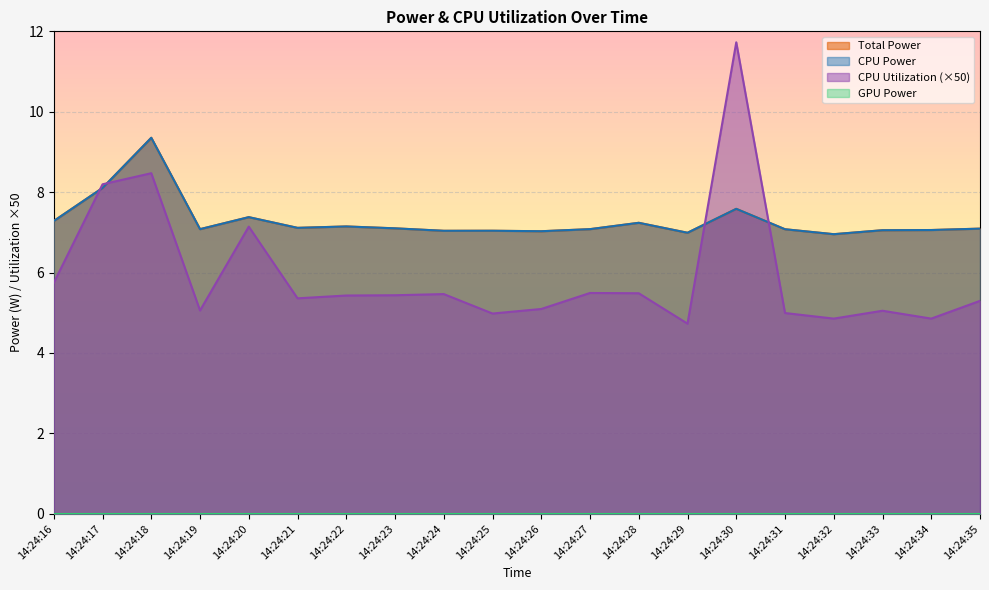

Does the chart display data point markers on the line(s)?

No